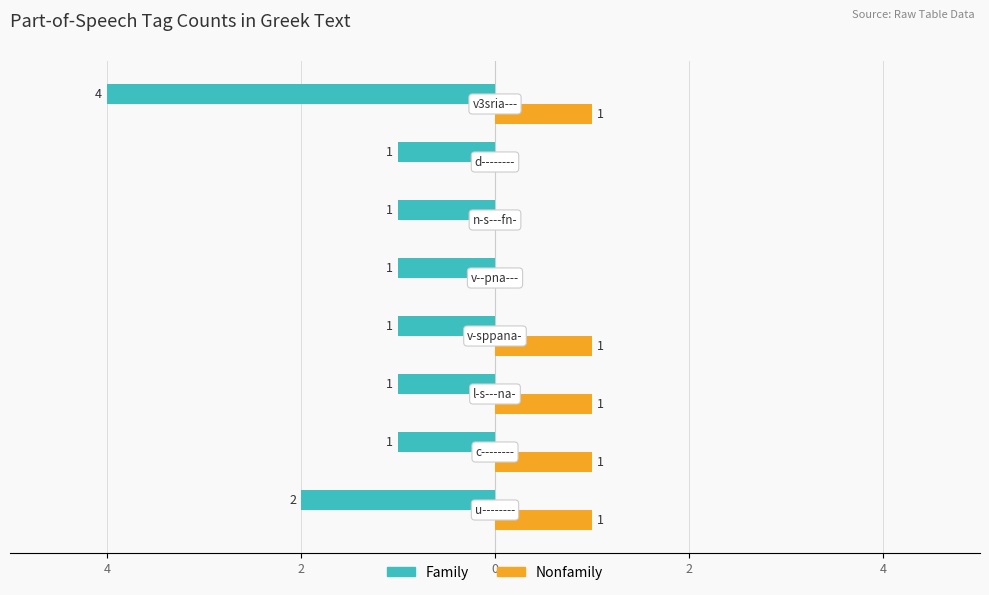

What are all the series names shown in the legend?

Family, Nonfamily